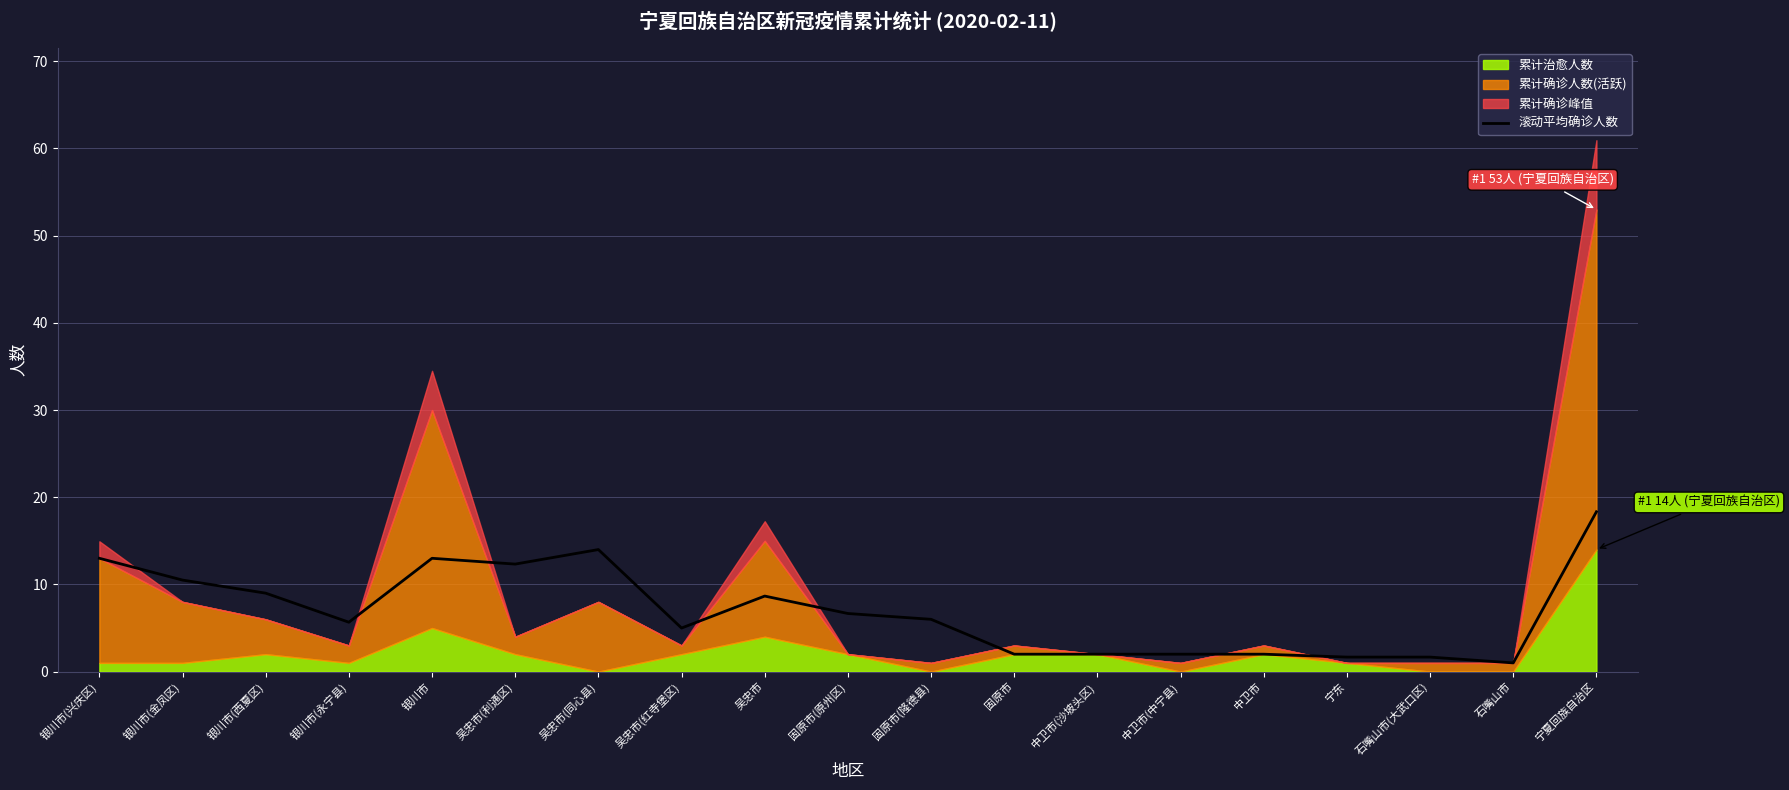

Which label corresponds to the largest value in the chart?

宁夏回族自治区